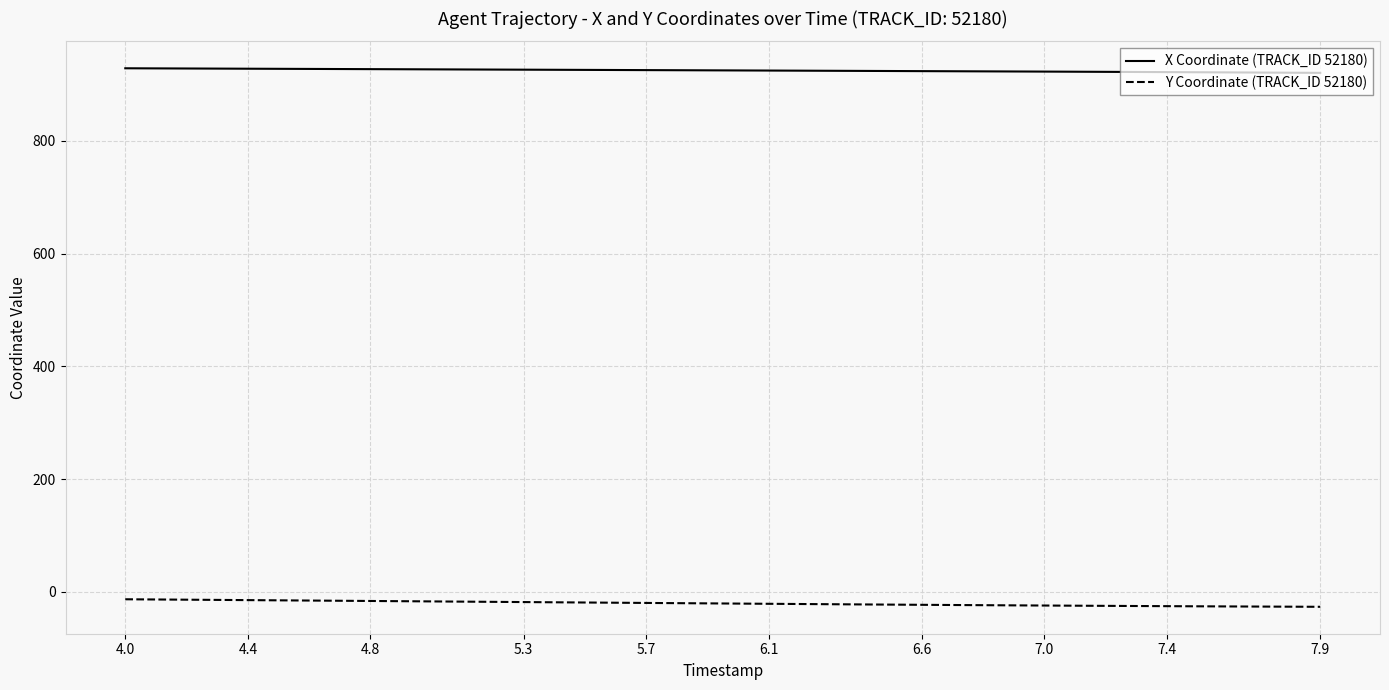

Rank the series by their average value, from lowest to highest.

Y Coordinate (TRACK_ID 52180), X Coordinate (TRACK_ID 52180)